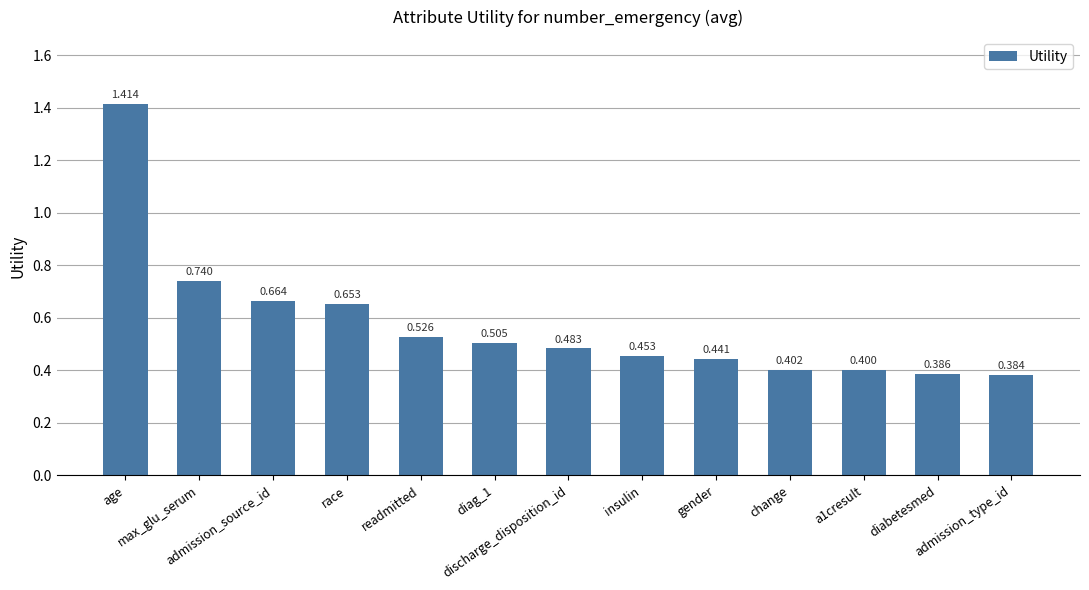

What is the greatest value displayed?

1.4